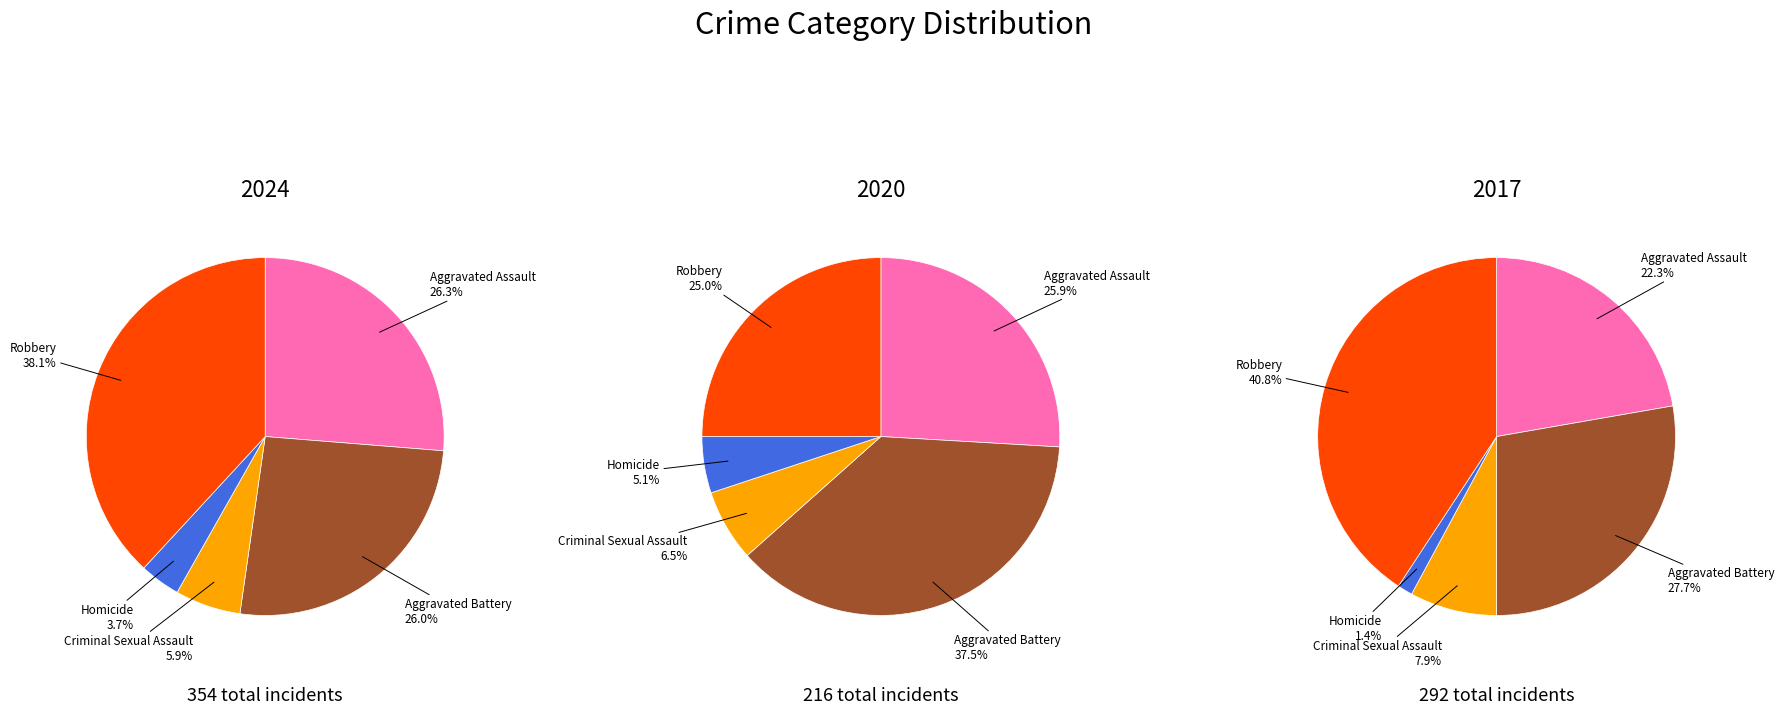

What percentage do Aggravated Assault and Robbery together represent?

64.4%